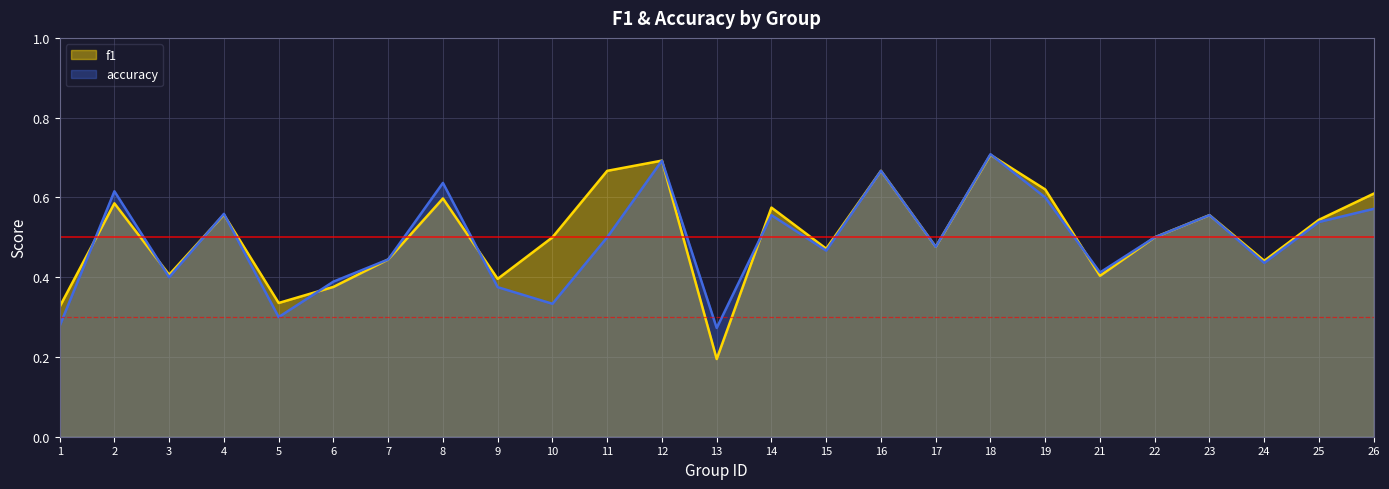

How many interior local valleys does the accuracy series have?

8